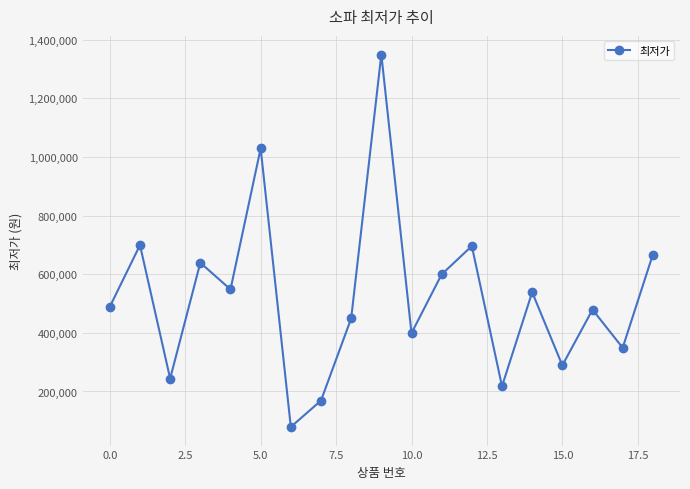

What is the maximum value shown in the chart?

1349000